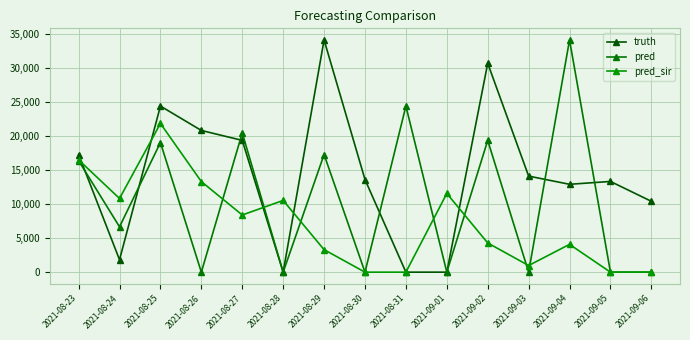

How many series are shown in this chart?

3